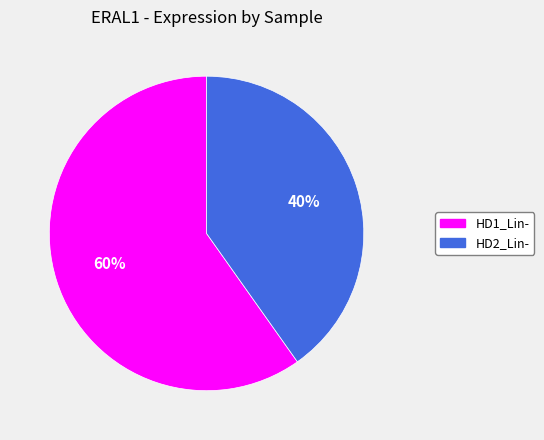

Is the sum of HD1_Lin- and HD2_Lin- greater than half?

Yes